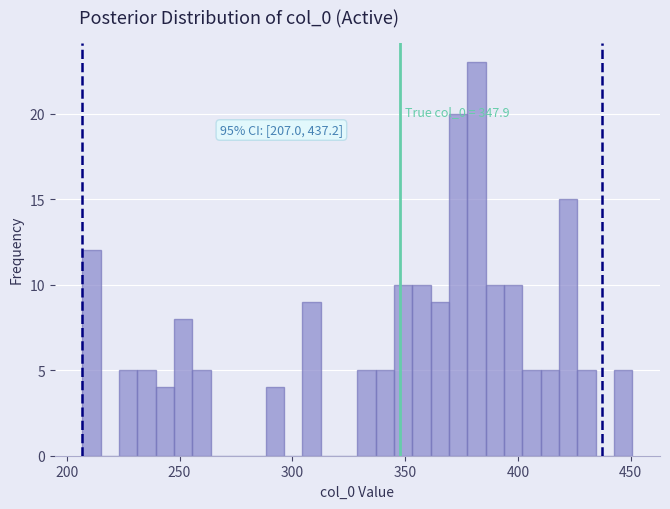

Around what value on the x-axis is the tallest bar? Give the approximate position of its centre, as read against the axis.

380